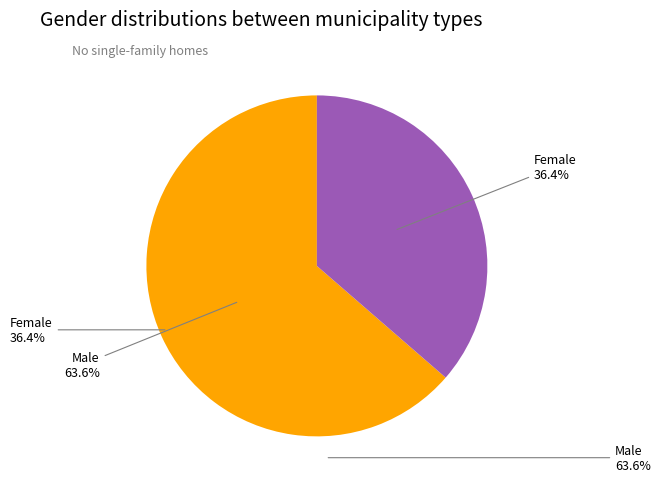

Is there any slice that represents more than half of the pie?

Yes